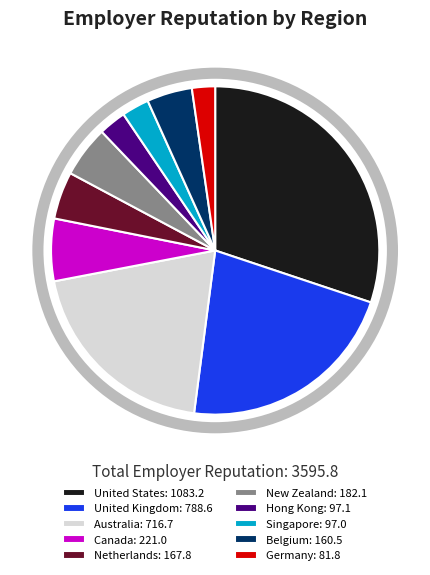

True or false: United Kingdom accounts for 34% of the total.

False